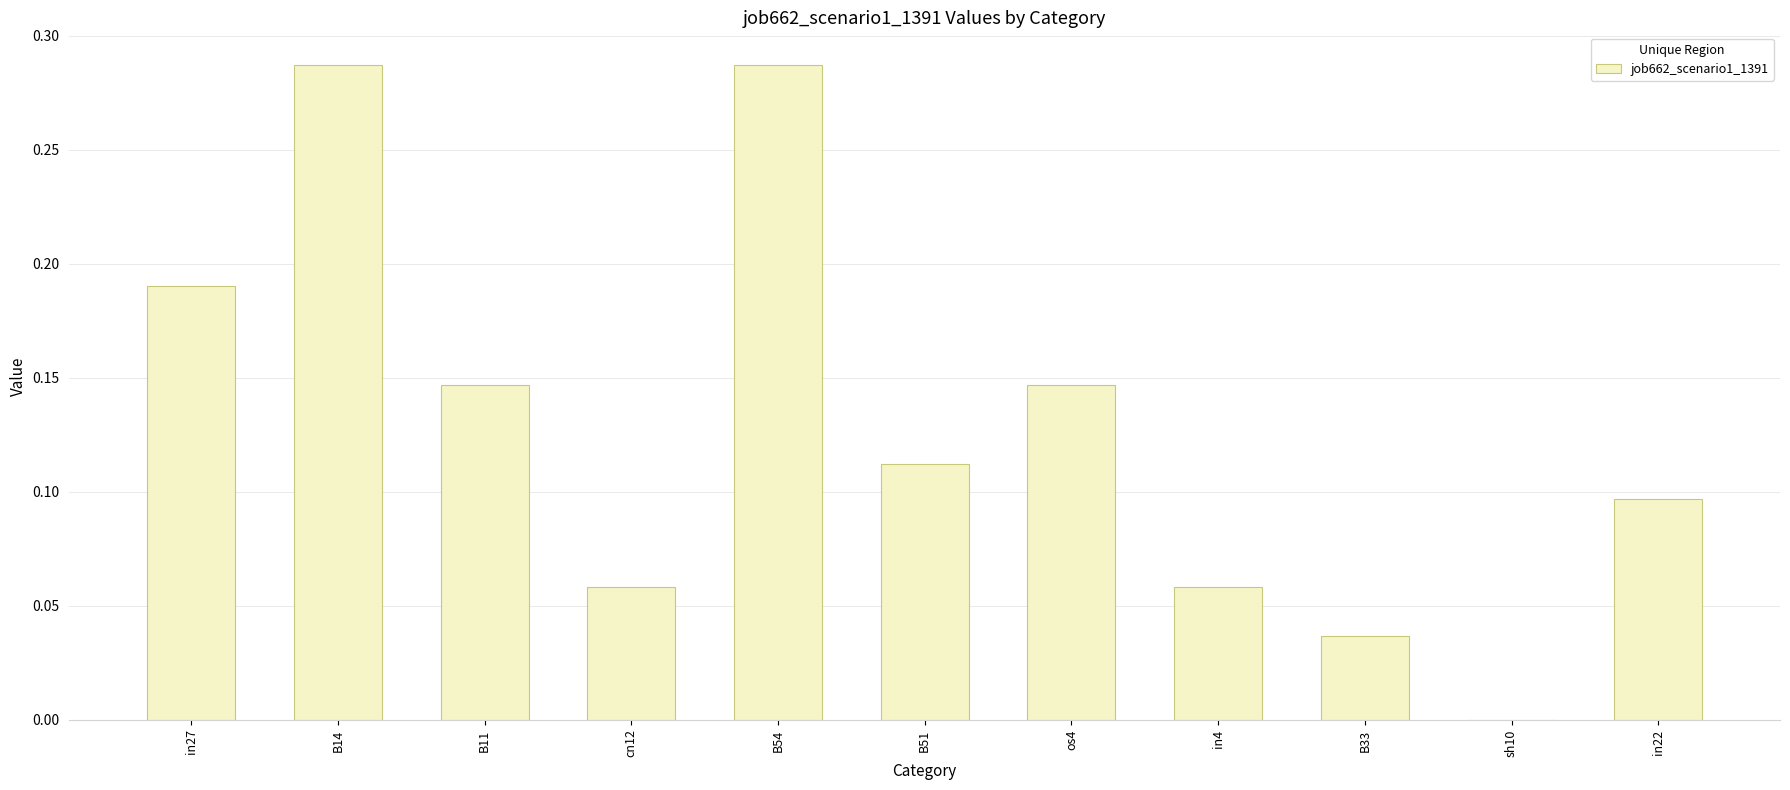

How many data points are above 0?

10